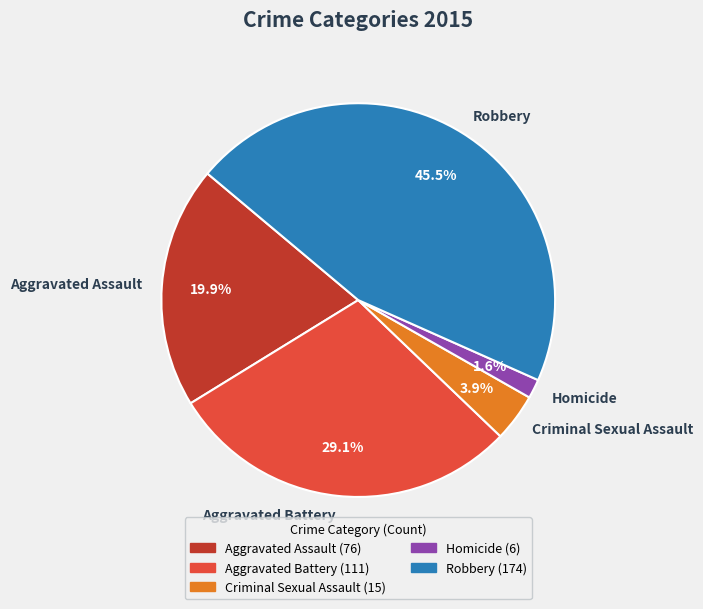

What portion of the pie excludes Aggravated Assault?

80.1%